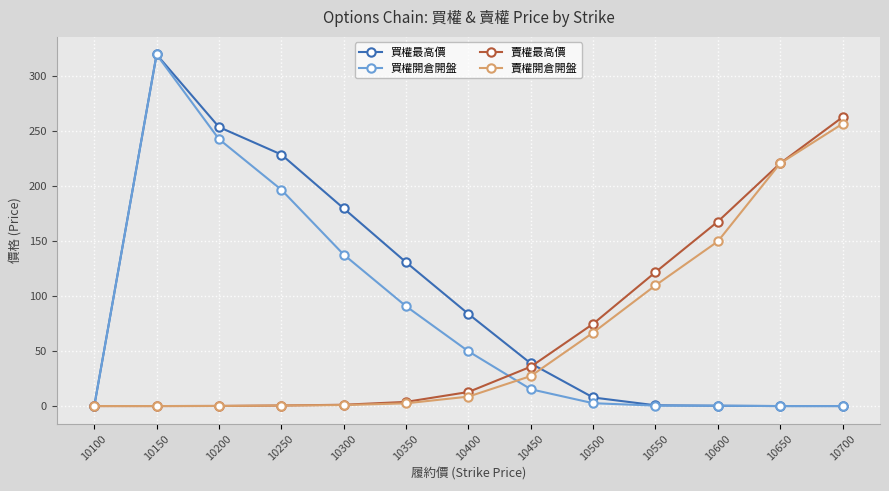

How many categories are shown in the chart?

13